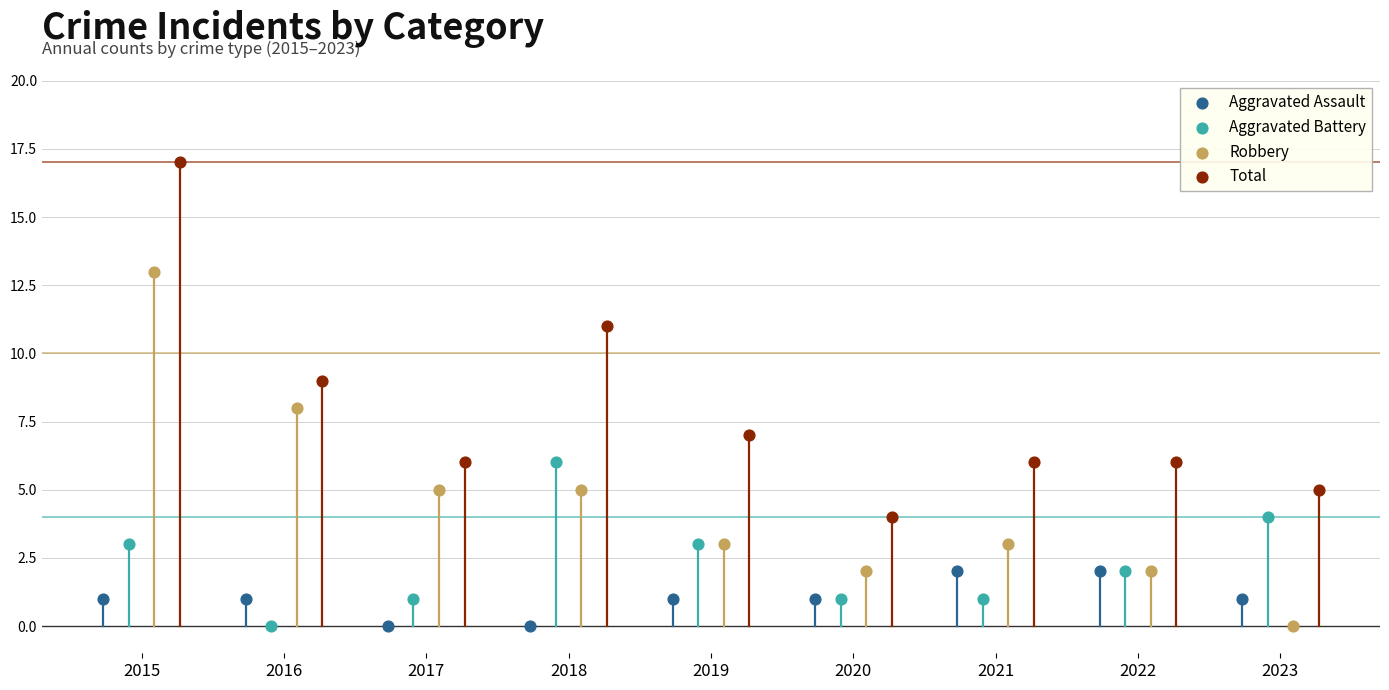

Which series reaches the maximum Y coordinate?

Total